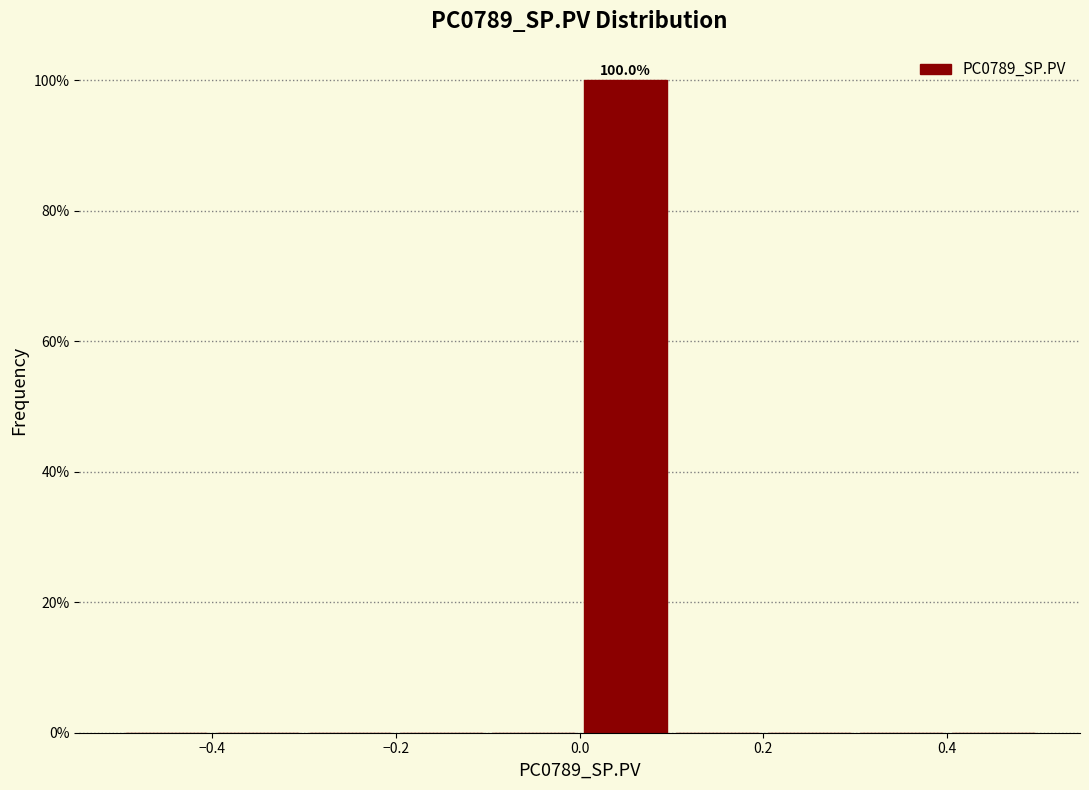

Over which range of the x-axis is the bar tallest?

0.0 to 0.1